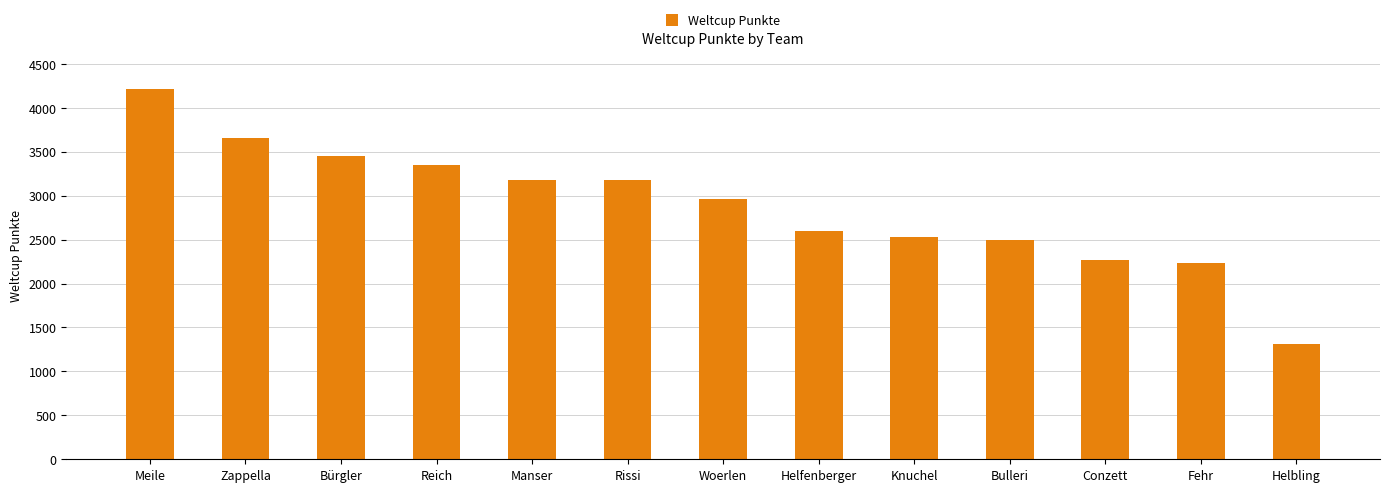

True or false: the data shows 5993 at Reich.

False